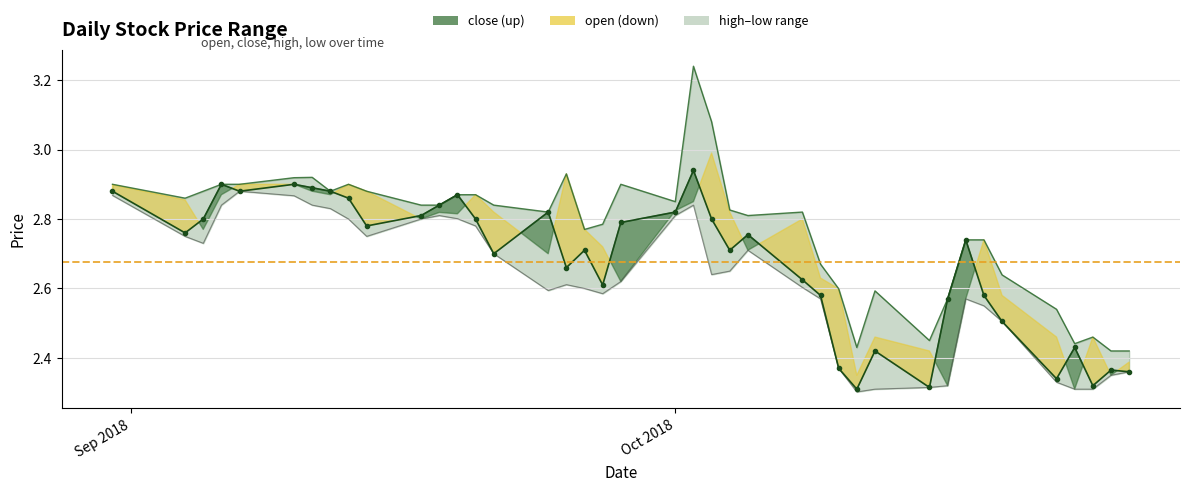

How many lines are shown in the chart?

4